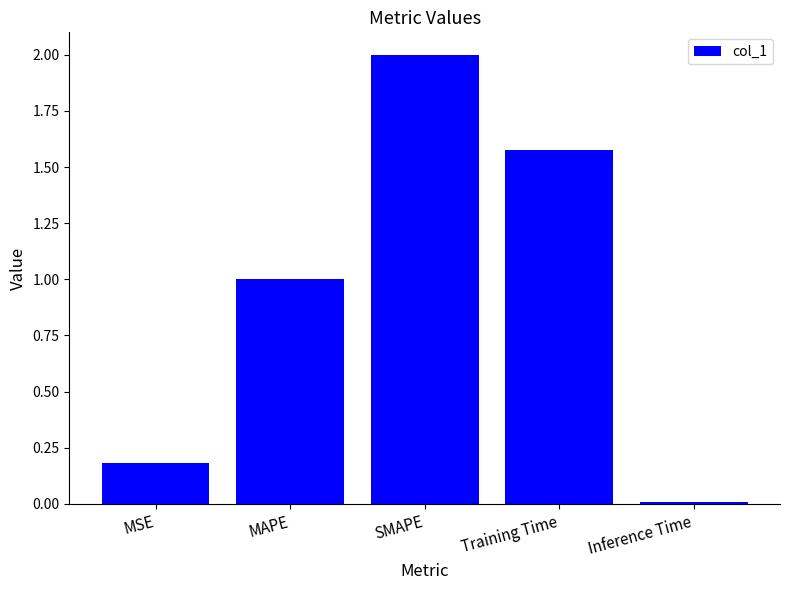

Rank the categories by value from lowest to highest.

Inference Time, MSE, MAPE, Training Time, SMAPE